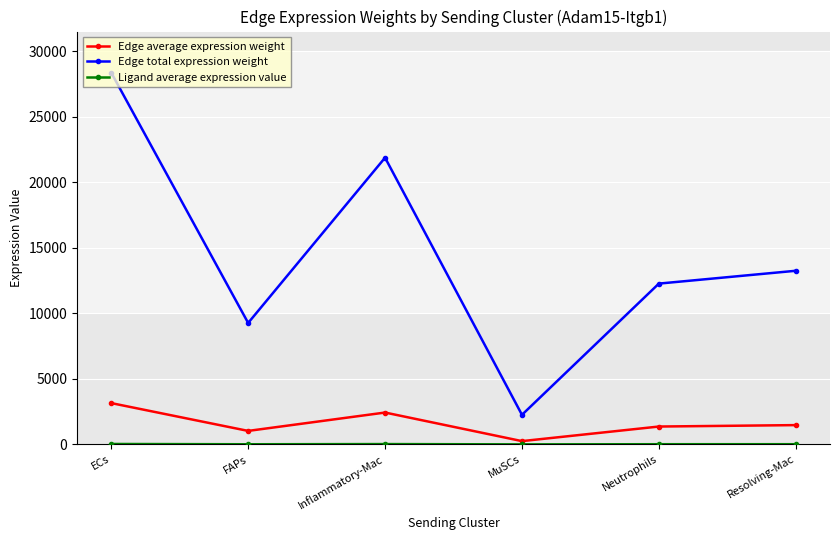

The value of Edge total expression weight at Neutrophils is 3741.3. True or false?

False